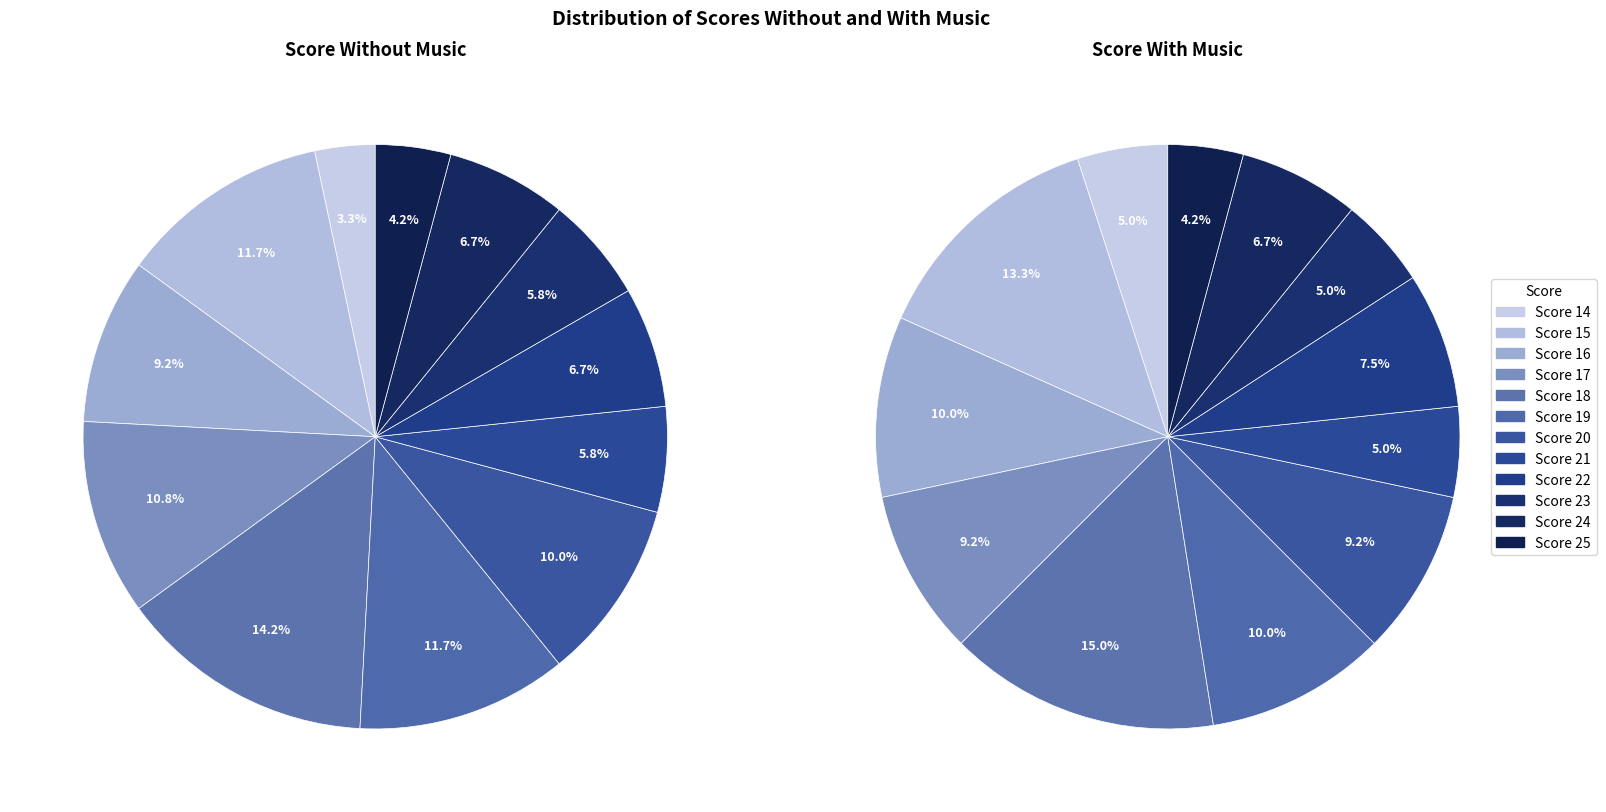

To the nearest percent, what is the combined percentage of 21 and 14?

9%